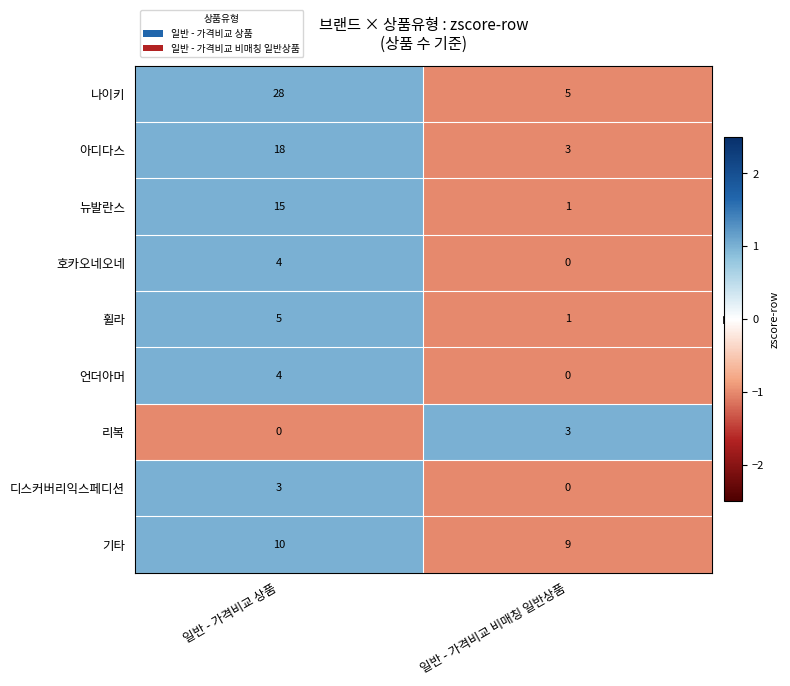

What is the total value across all series at 일반 - 가격비교 상품?

87